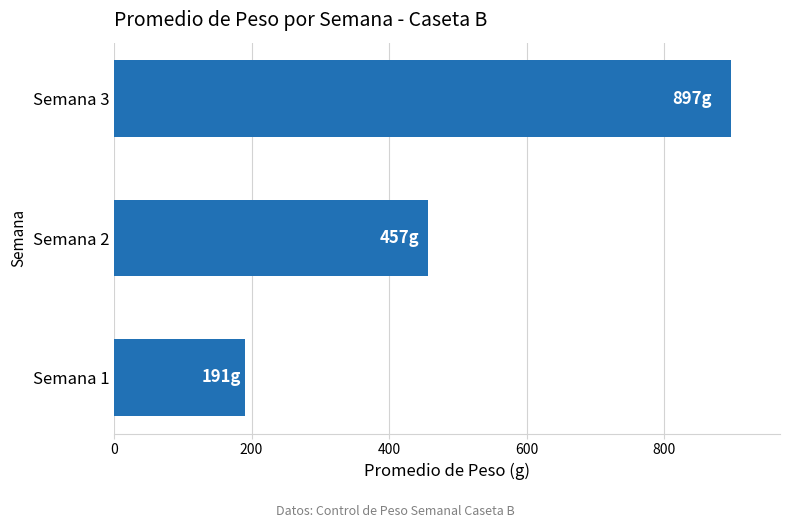

Where is the data nearest to the value 543?

Semana 2